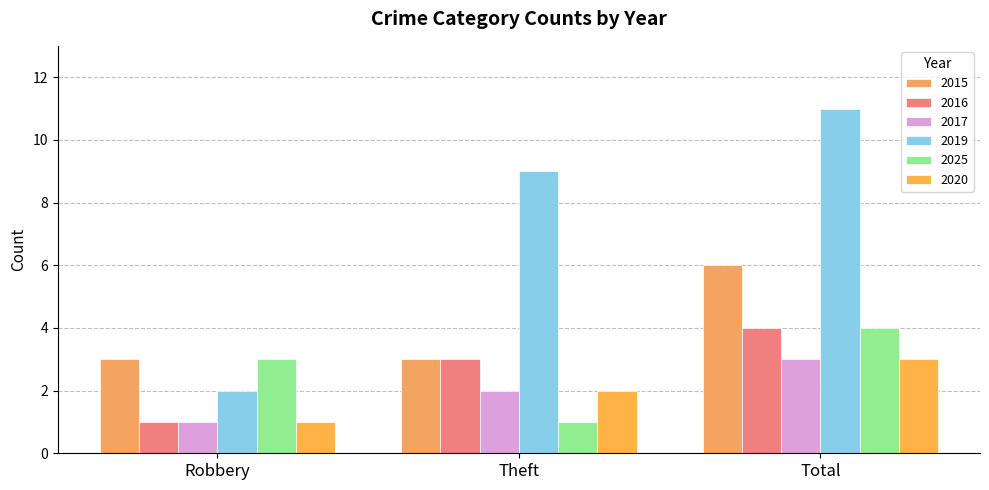

At which category does the chart reach its peak across all series?

Total